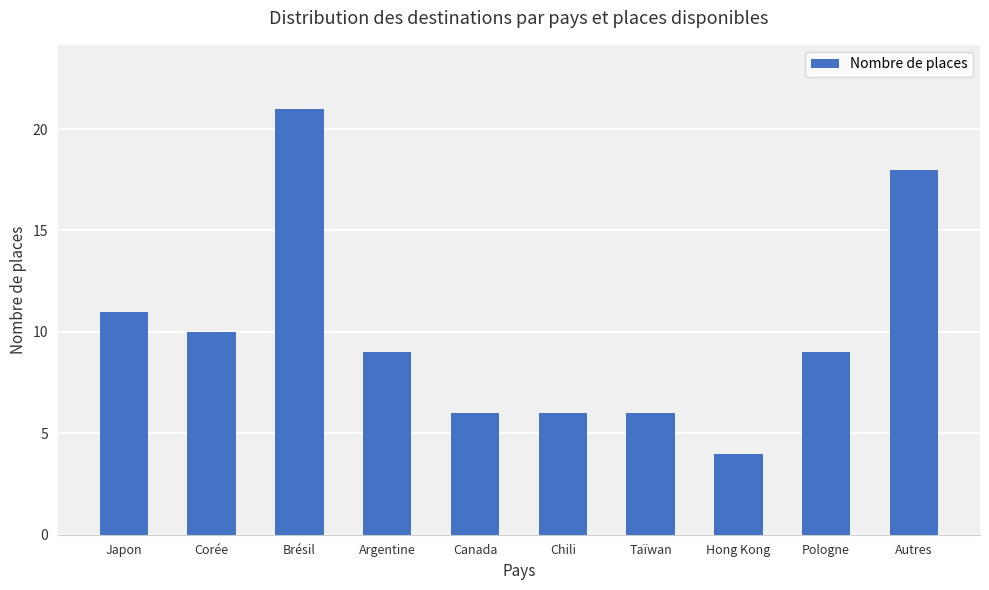

Are the bars horizontal?

No